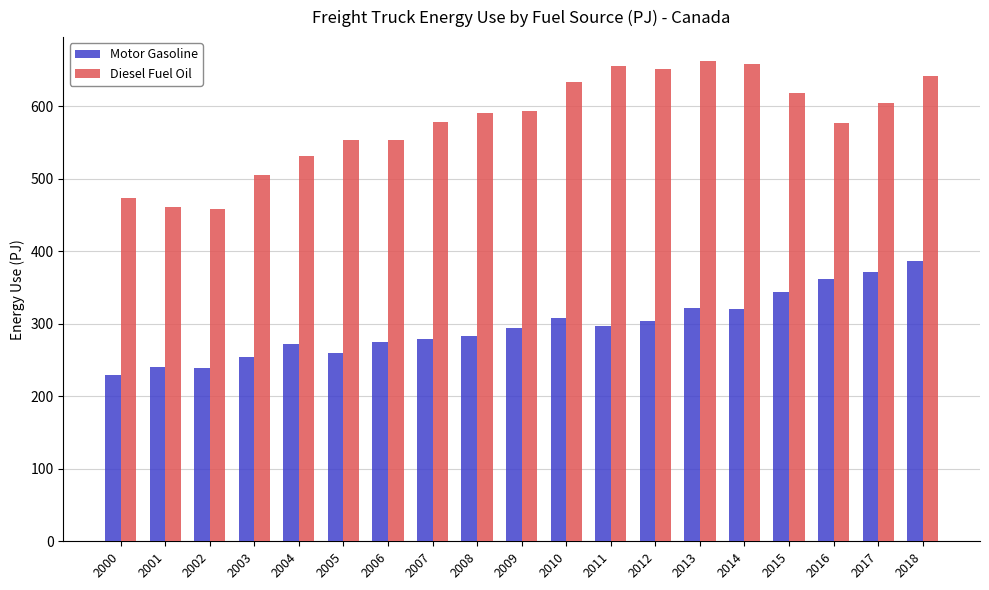

Which series has the widest spread of values?

Diesel Fuel Oil